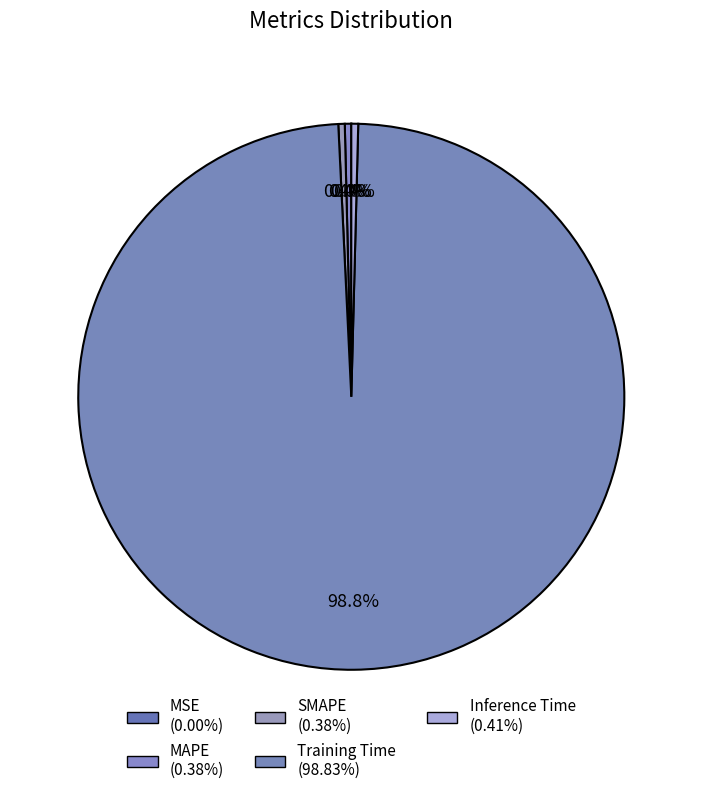

What is the smallest slice in the pie chart?

MSE